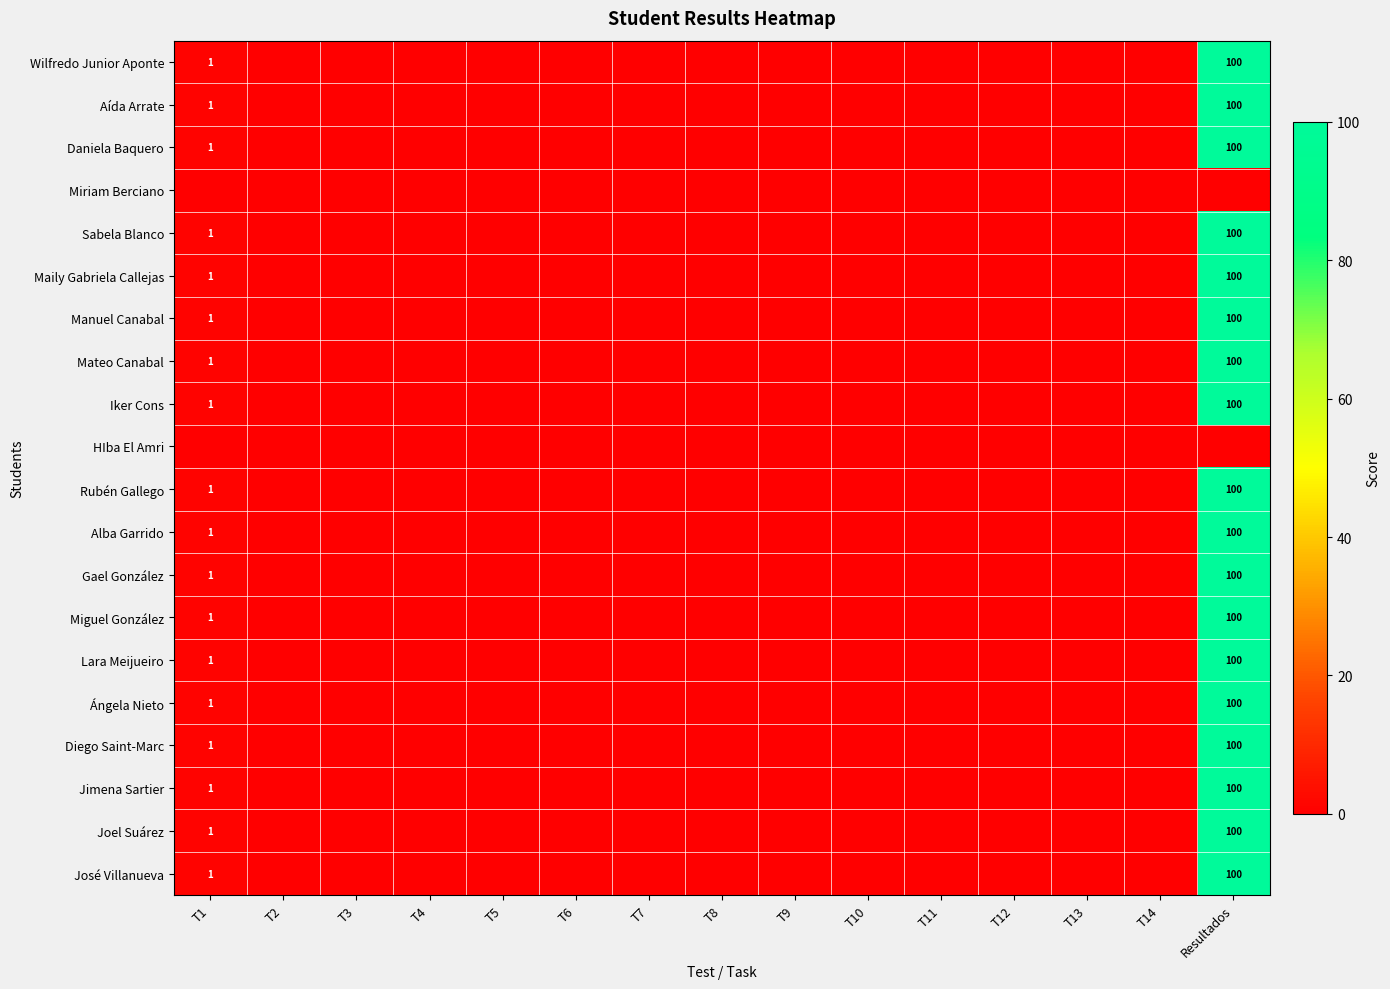

Which series changed the most between T1 and T4?

Wilfredo Junior Aponte